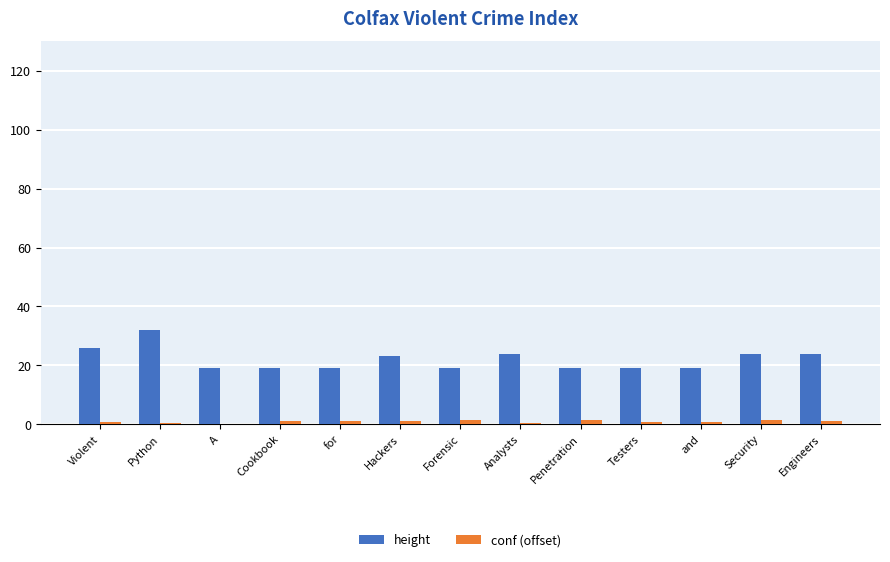

Which series has the largest total across all categories?

height